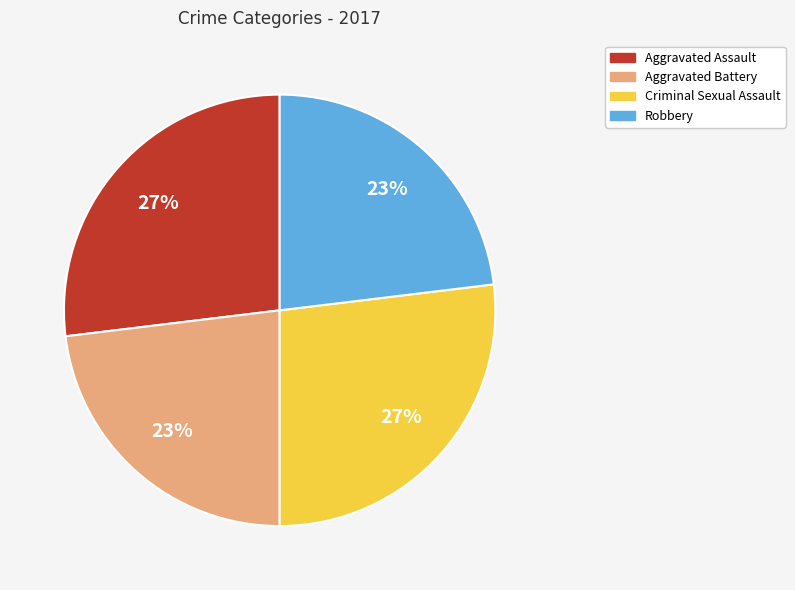

Is there a majority slice in this chart?

No